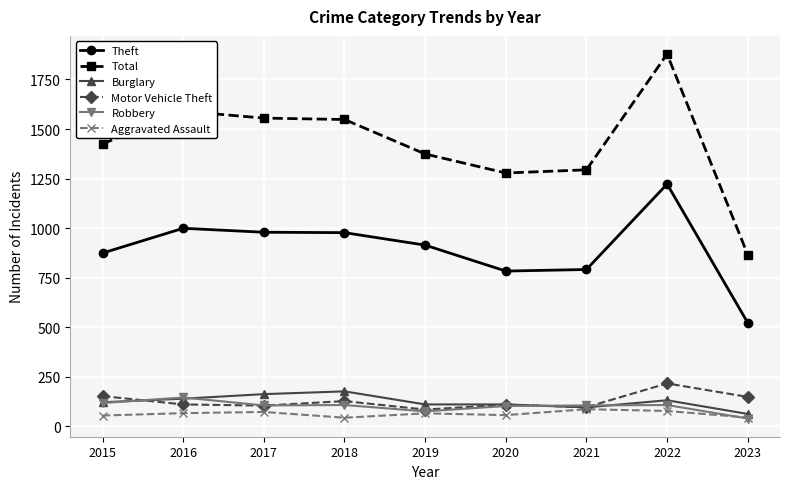

How many distinct data groups are displayed?

6